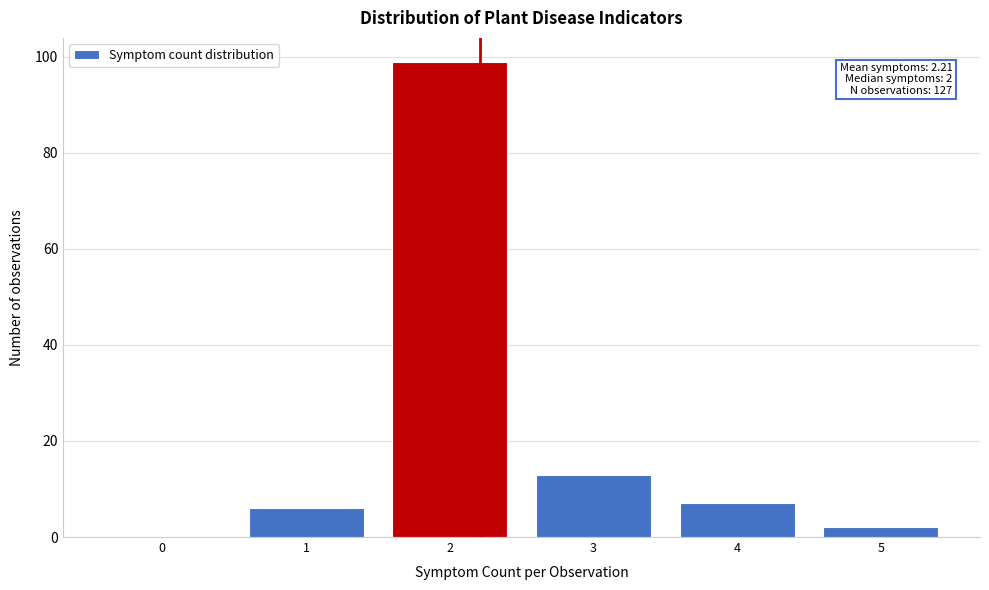

Over which range of the x-axis is the bar tallest?

1.5 to 2.5